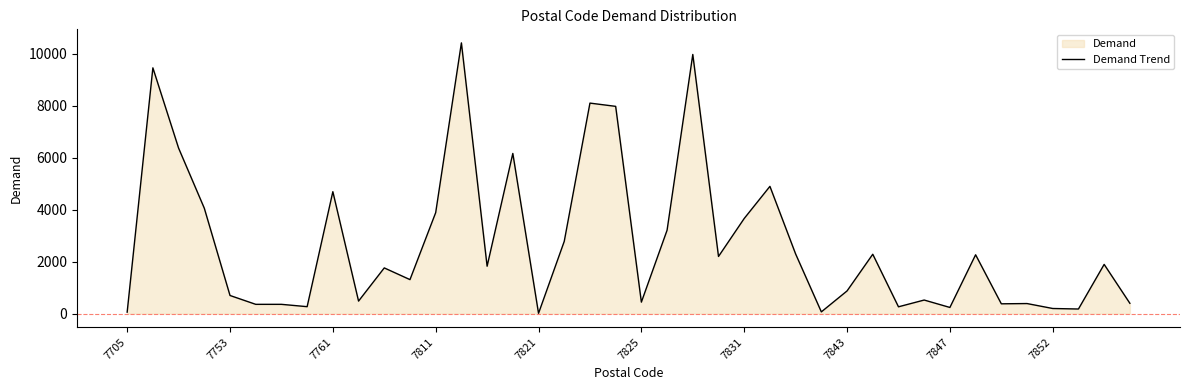

True or false: the data shows 8095 at 18.

True